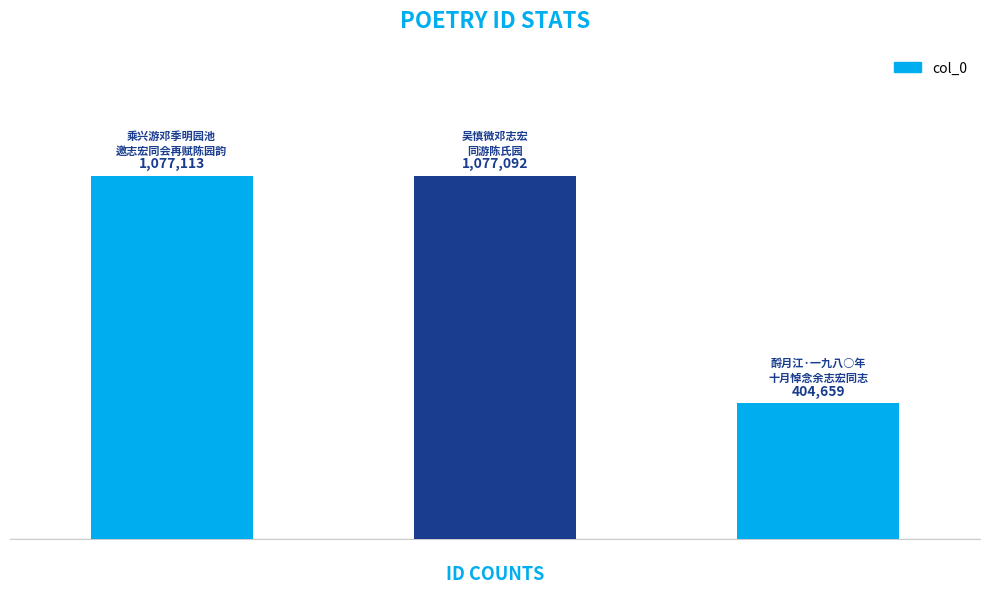

Reading left to right, what are all the values shown in this chart?

1077113	1077092	404659